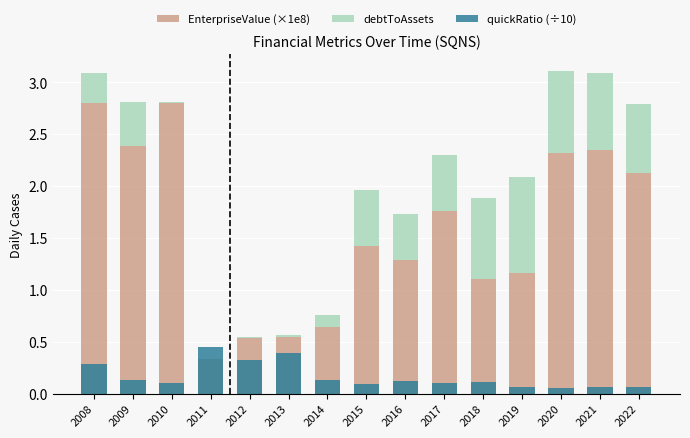

At which category is the sum across all series the highest?

2008